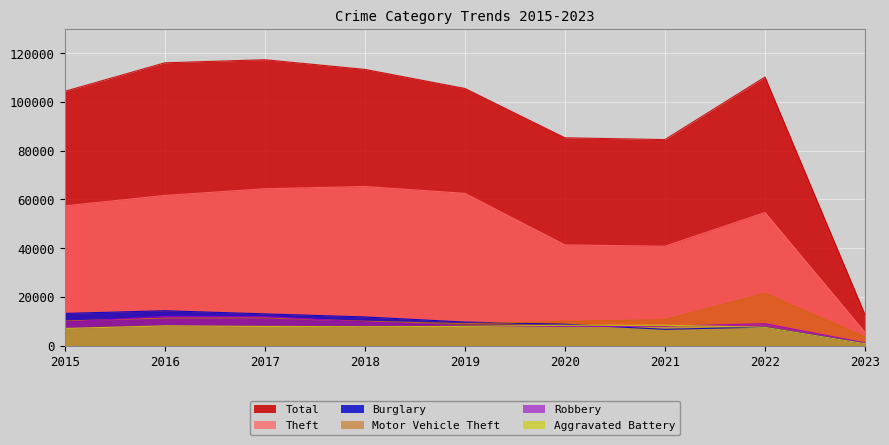

What is the difference between the Motor Vehicle Theft values at 2015 and 2019?

1091